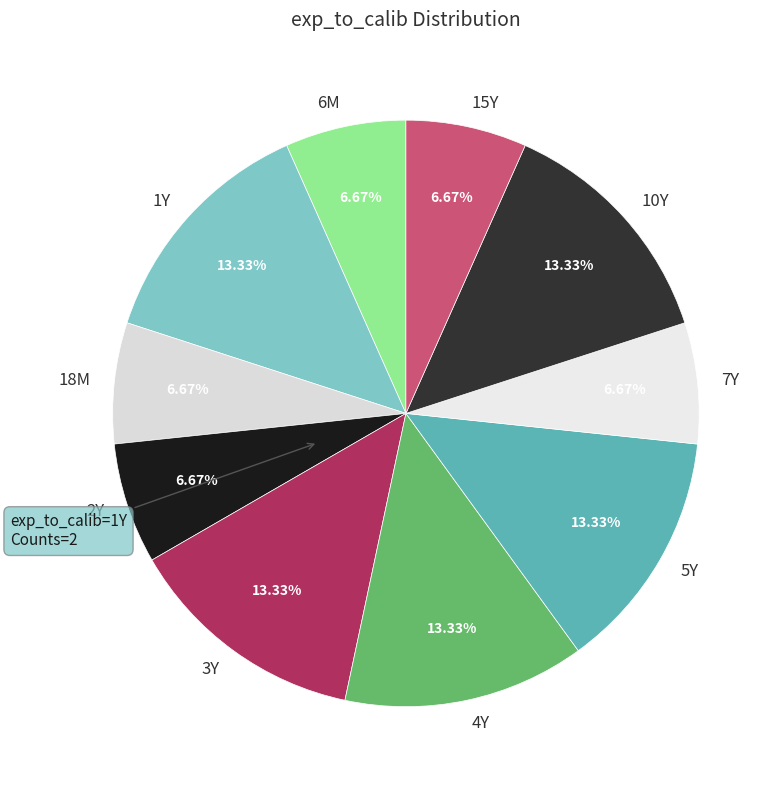

Combined, what portion of the pie is 18M and 2Y?

13.3%